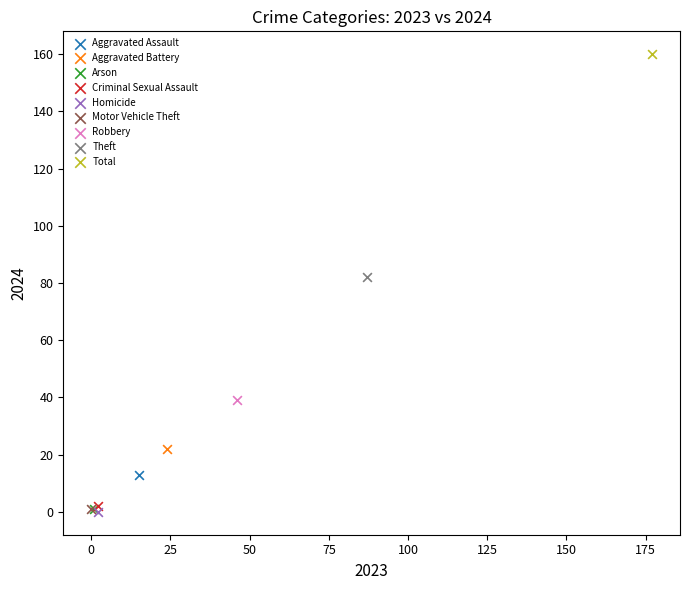

What are all the series names shown in the legend?

Aggravated Assault, Aggravated Battery, Arson, Criminal Sexual Assault, Homicide, Motor Vehicle Theft, Robbery, Theft, Total